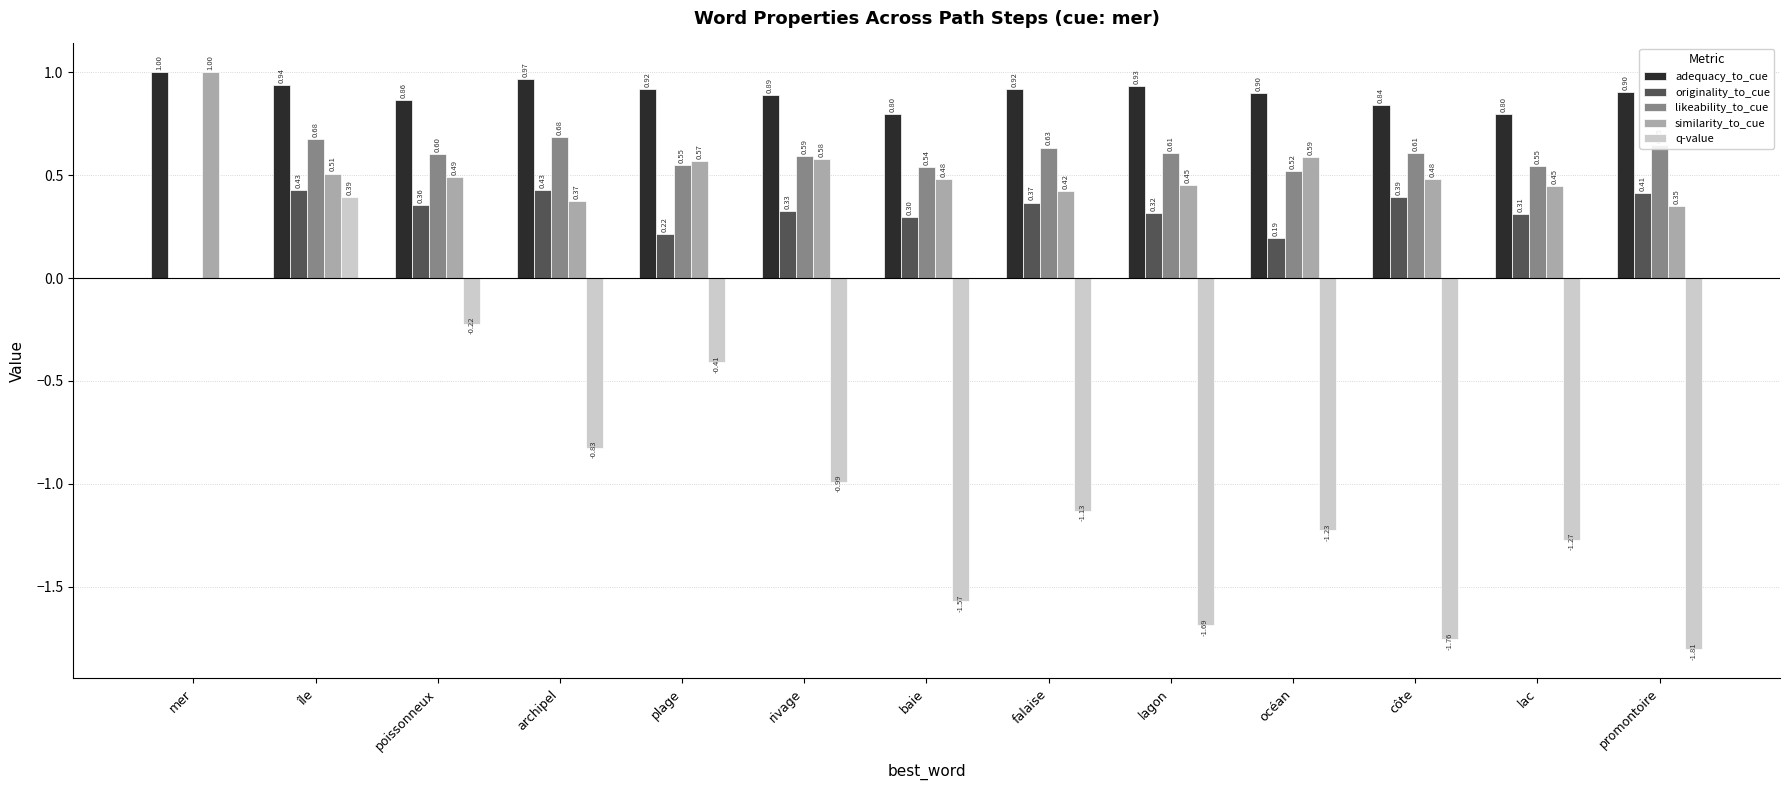

How many categories are shown in the chart?

13